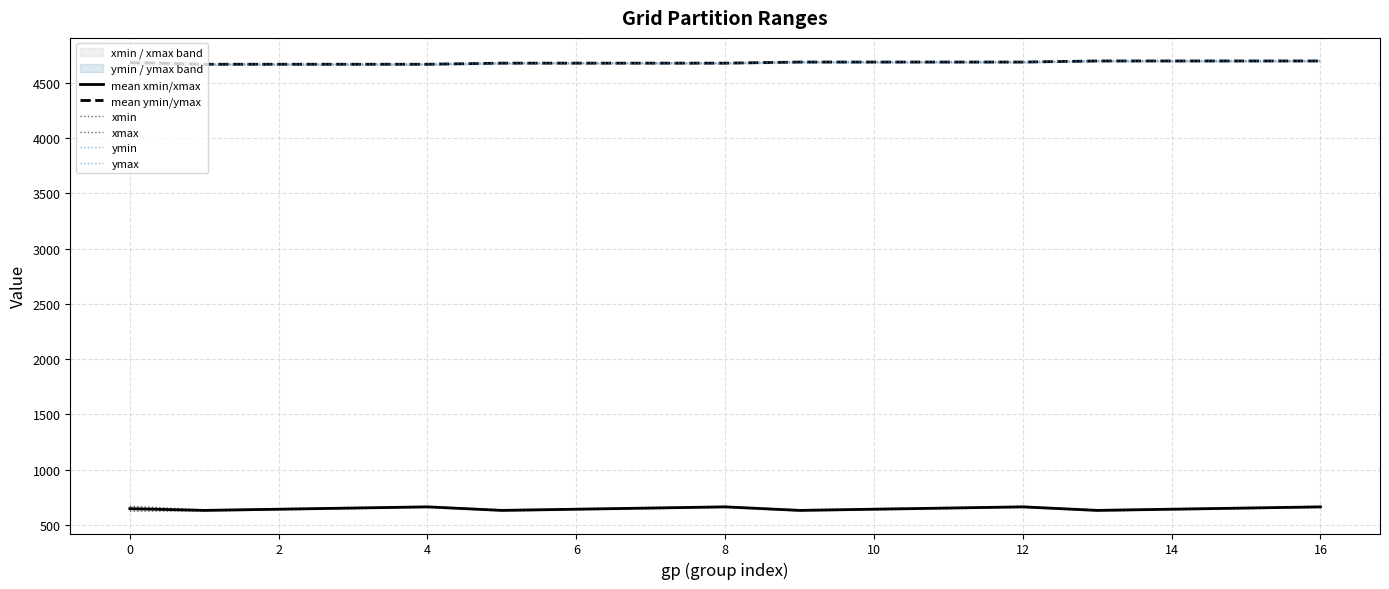

What is the maximum value shown in the chart?

4700.8